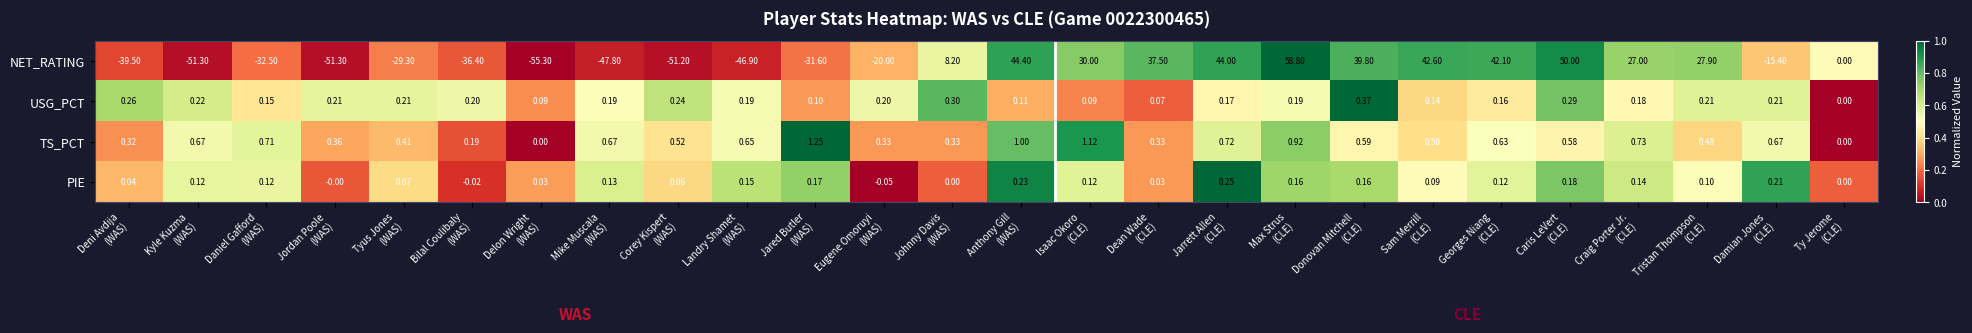

Which series has the largest total across all categories?

TS_PCT